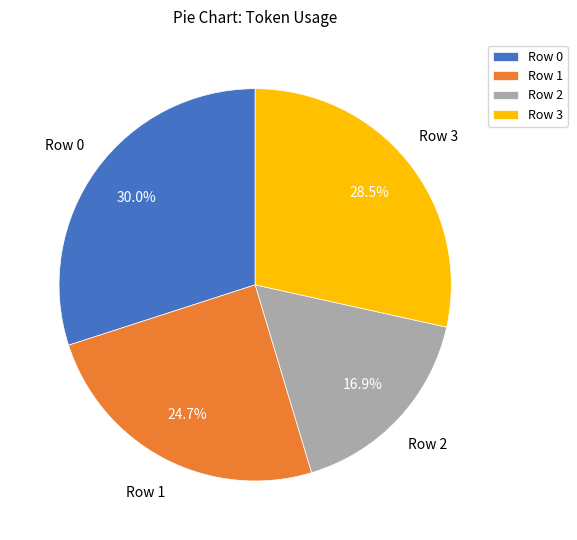

What is the total percentage of Row 1 and Row 0?

54.6%